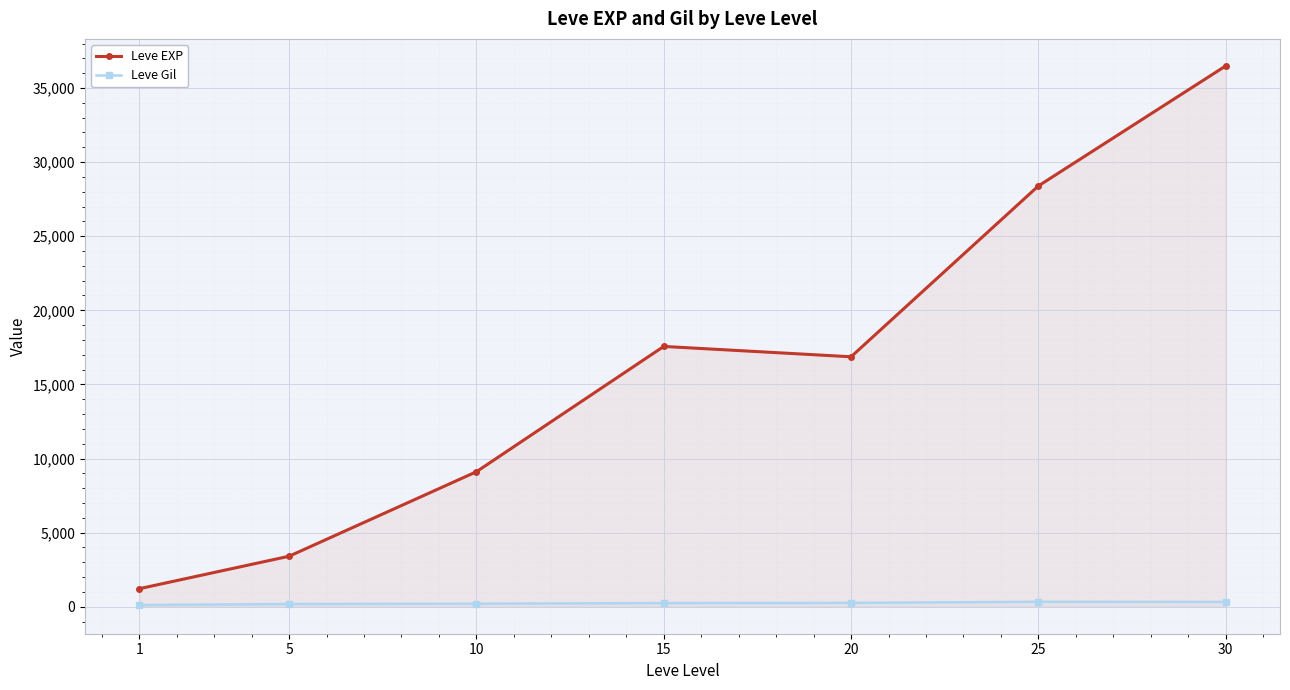

Which series has the largest total across all categories?

Leve EXP